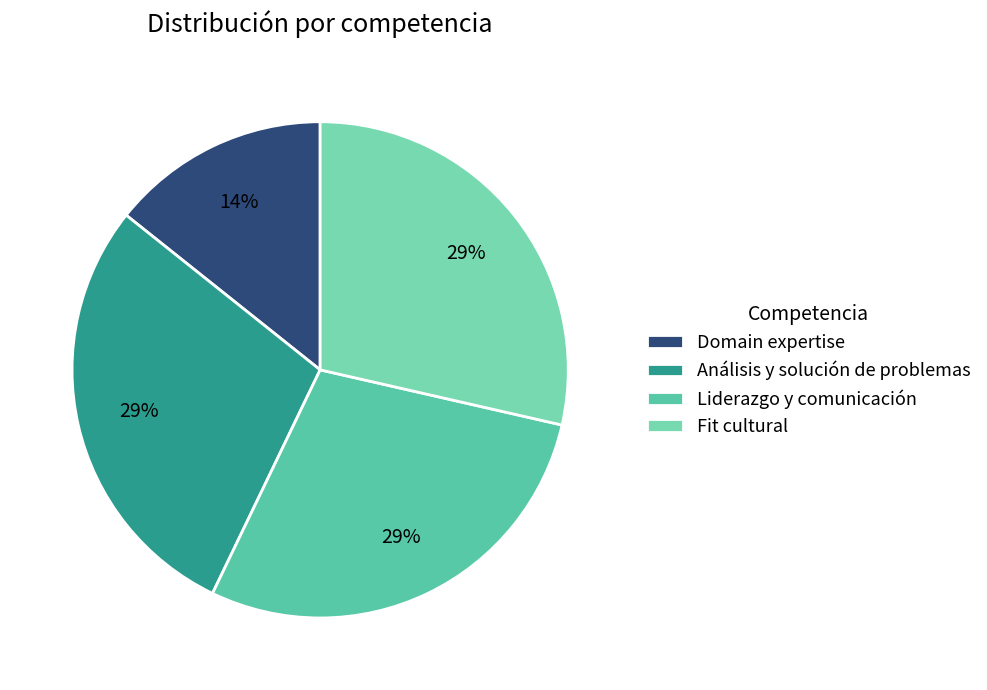

What is the change in value from Domain expertise to Liderazgo y comunicación?

+2